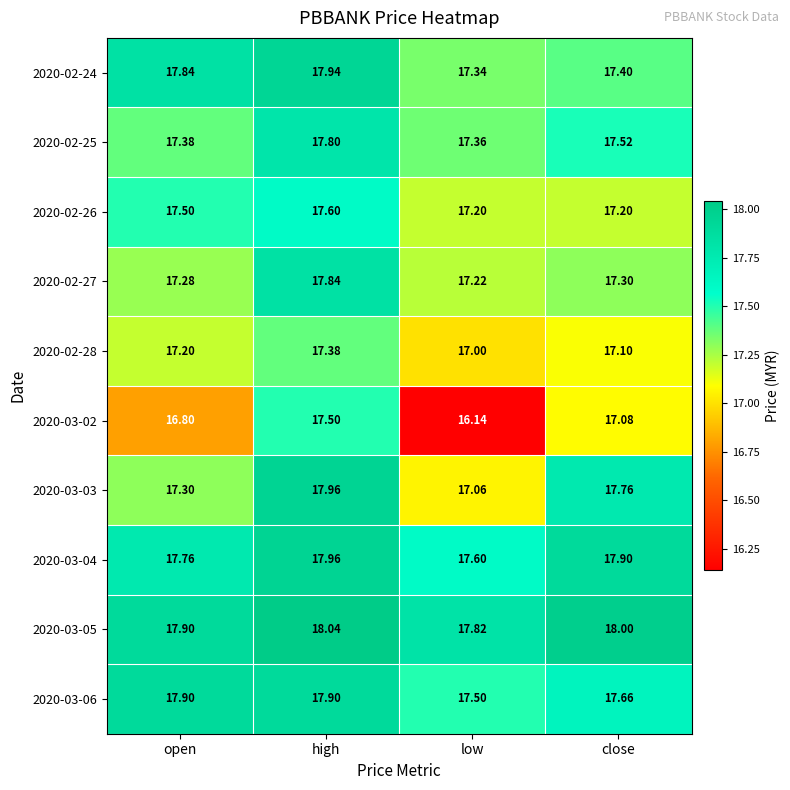

What is the maximum value shown in the chart?

18.0